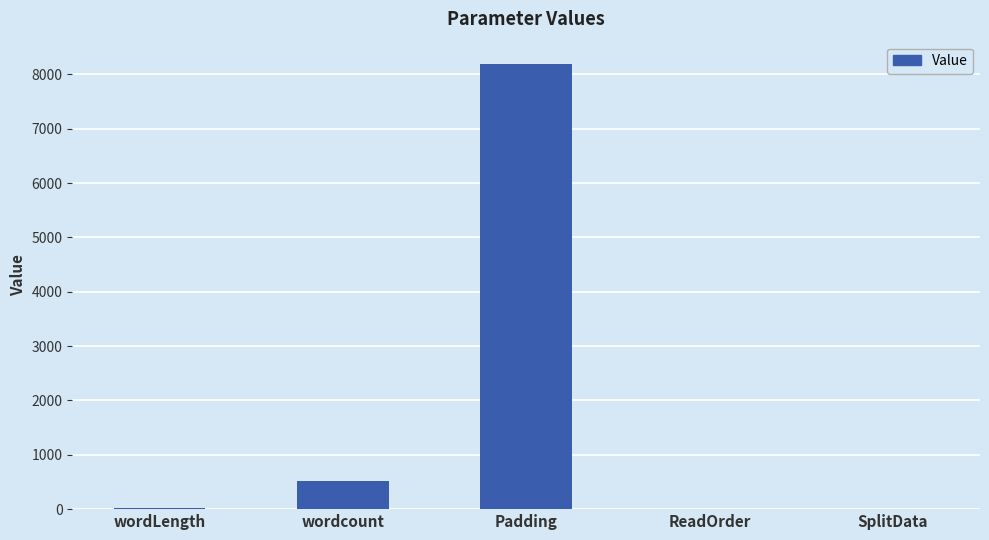

What is the sum of all values?

8722